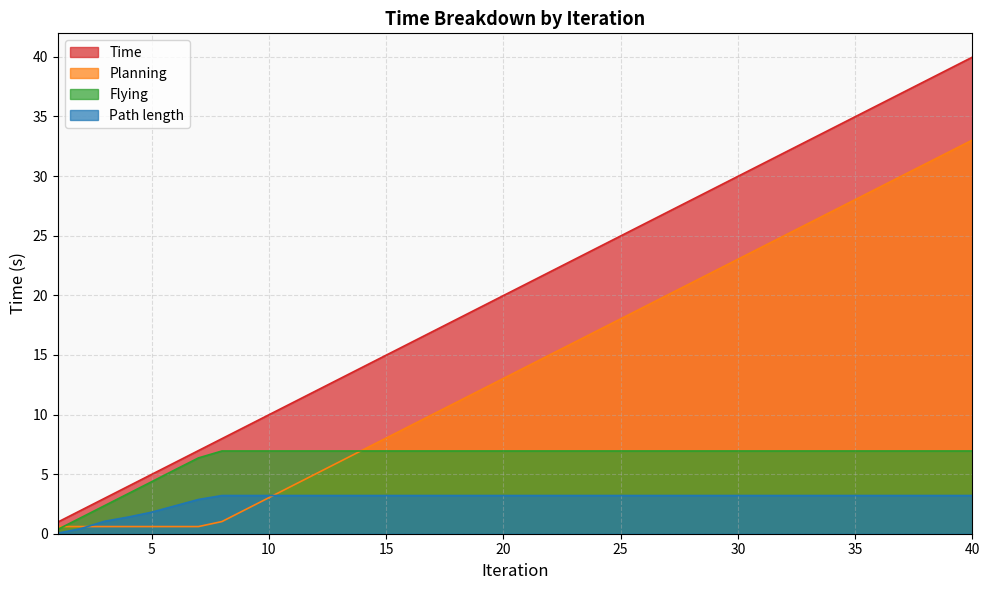

What is the approximate value of Flying at 38?

6.9